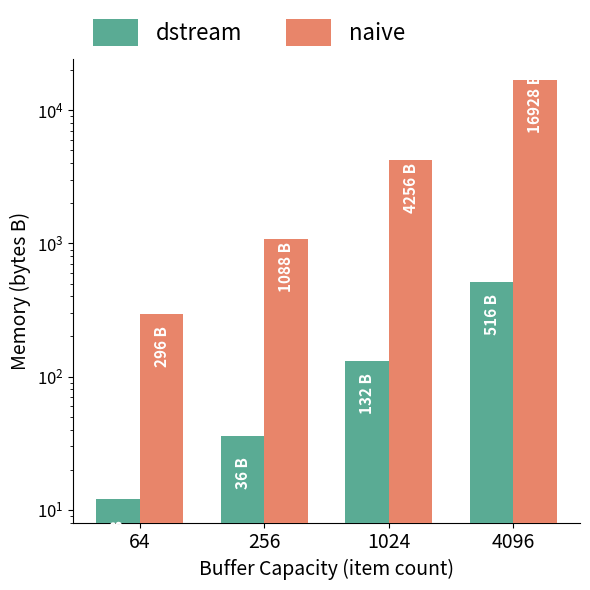

Which series has the largest total across all categories?

naive